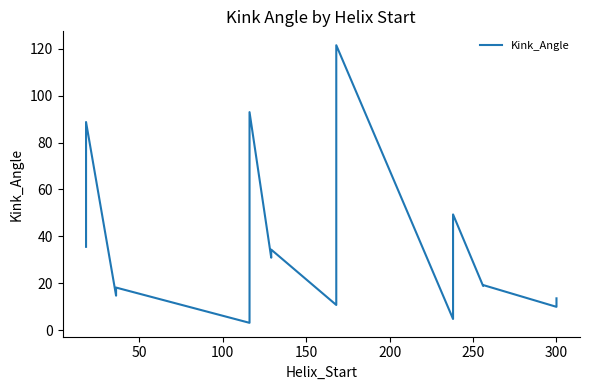

What is the maximum value shown in the chart?

121.5